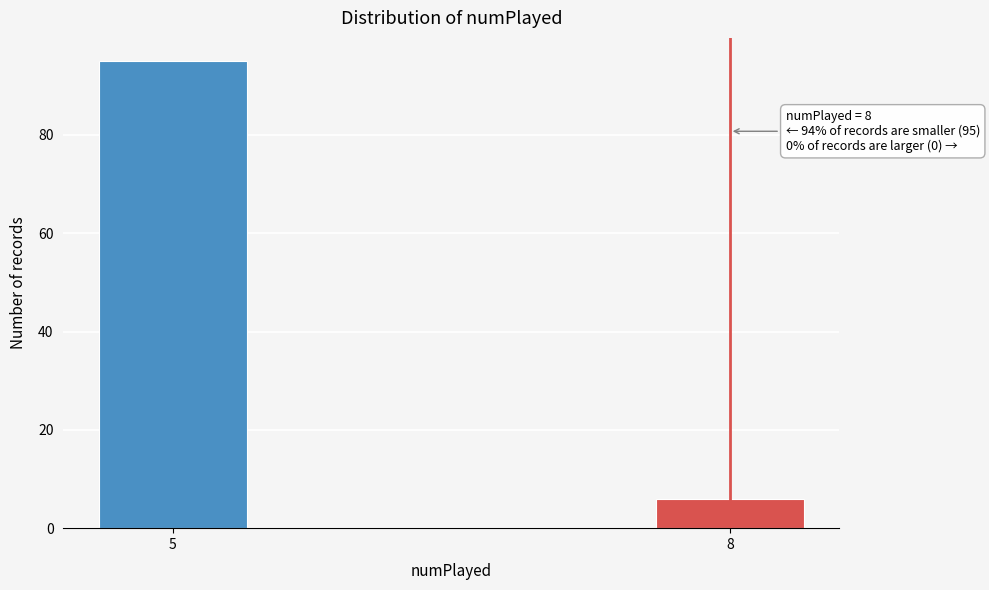

Reading left to right, what are all the values shown in this chart?

95	6